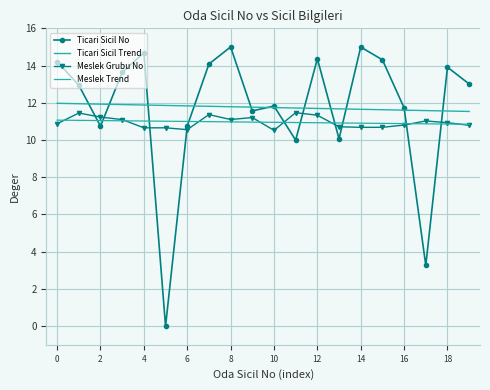

What is the value of the Ticari Sicil Trend point at the 14th from the left?

11.7